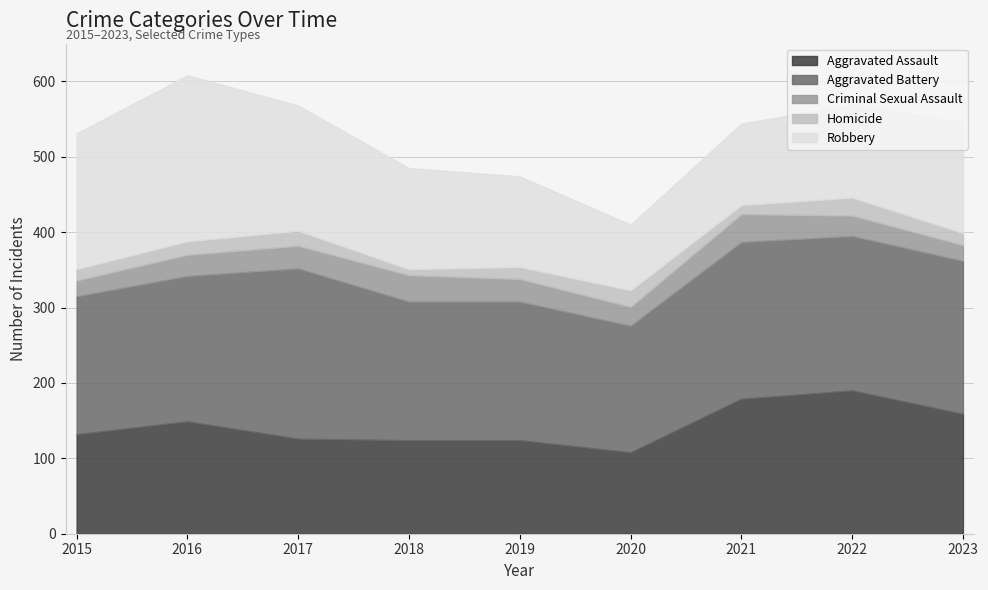

What is the maximum value for Criminal Sexual Assault?

37